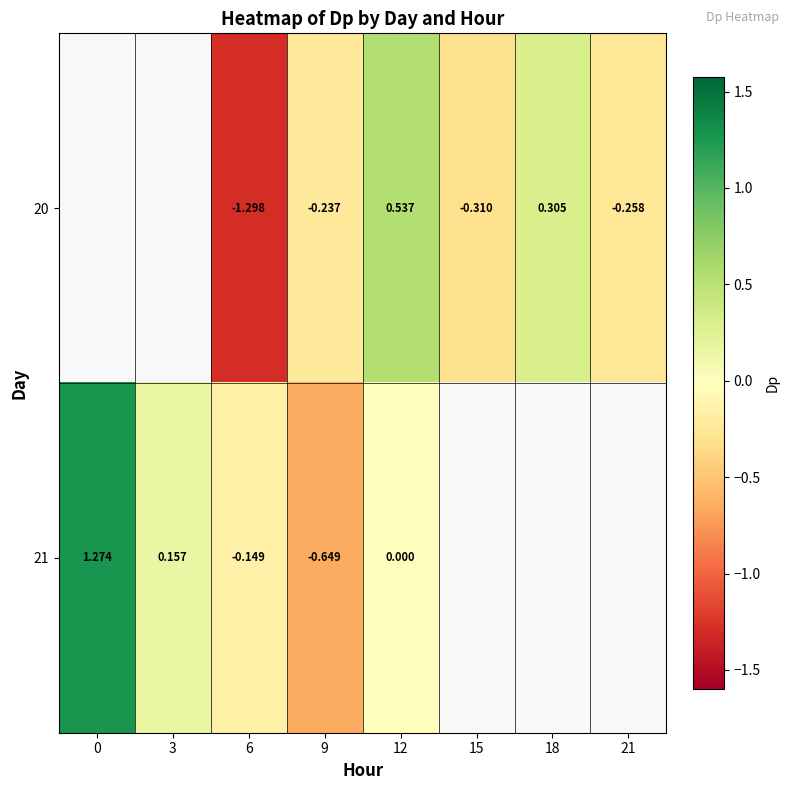

What is the approximate value of 20 at 9?

-0.2